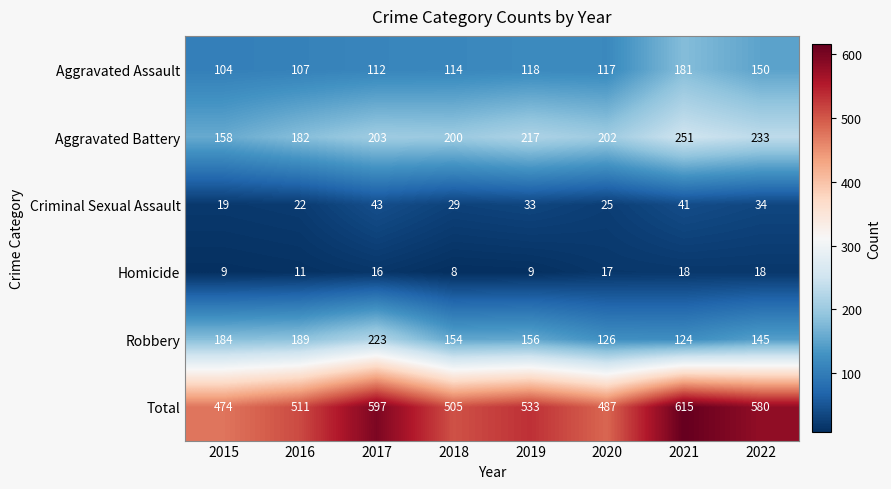

At which label does Robbery first exceed 156?

2015